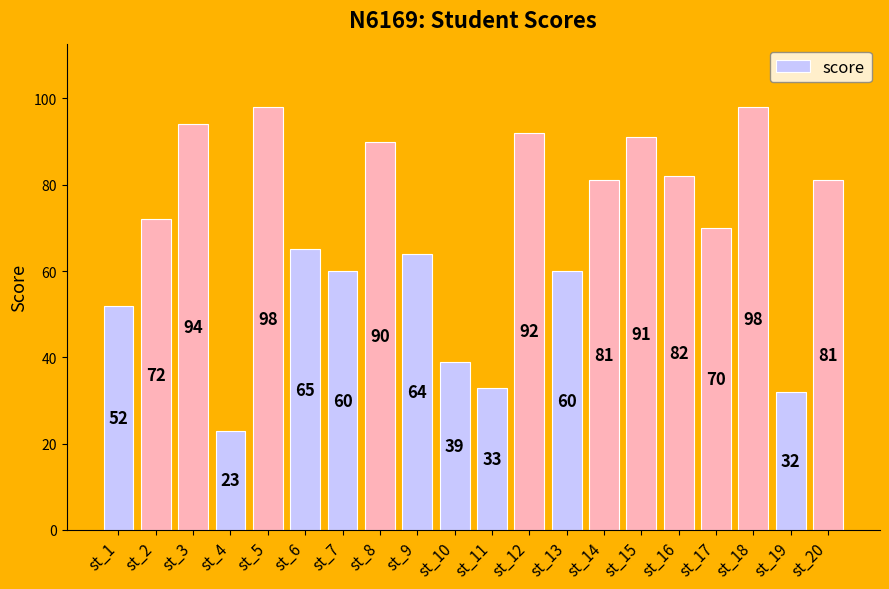

What is the difference between the maximum and minimum values?

75